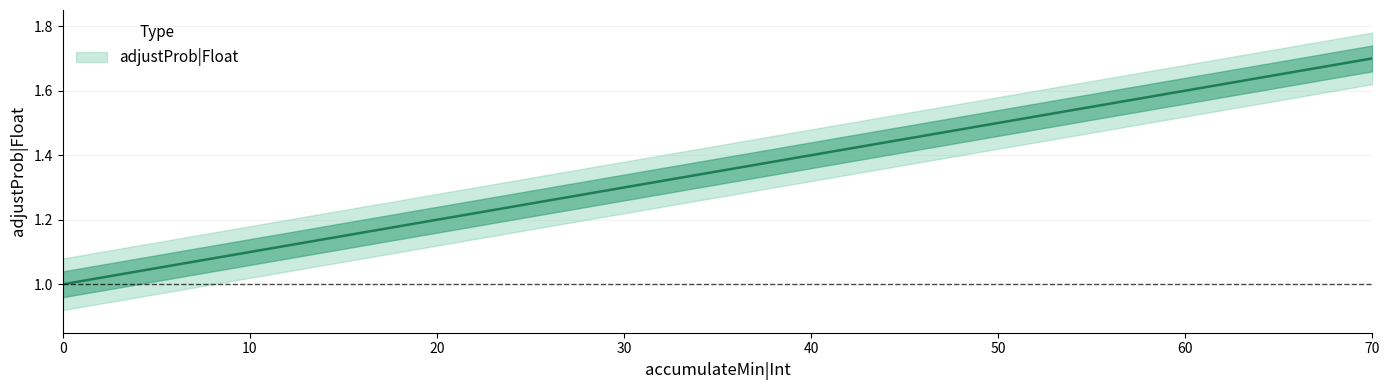

Count the number of data series in this chart.

1